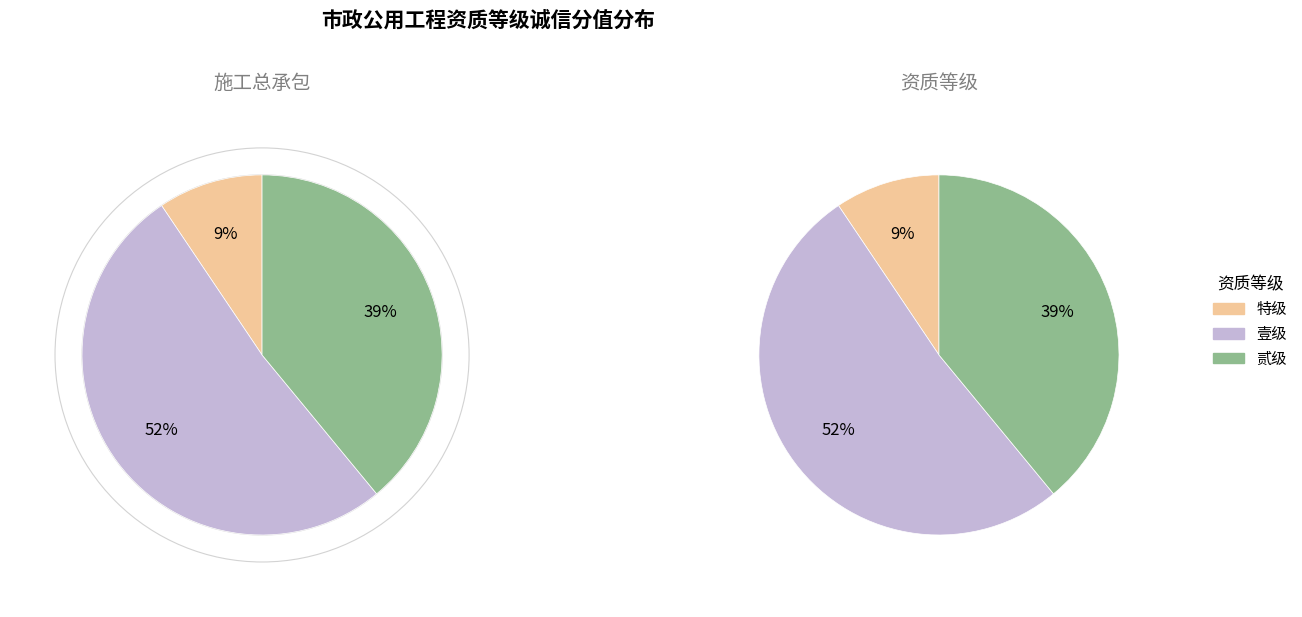

Does 贰级 account for over 50% of the chart?

No